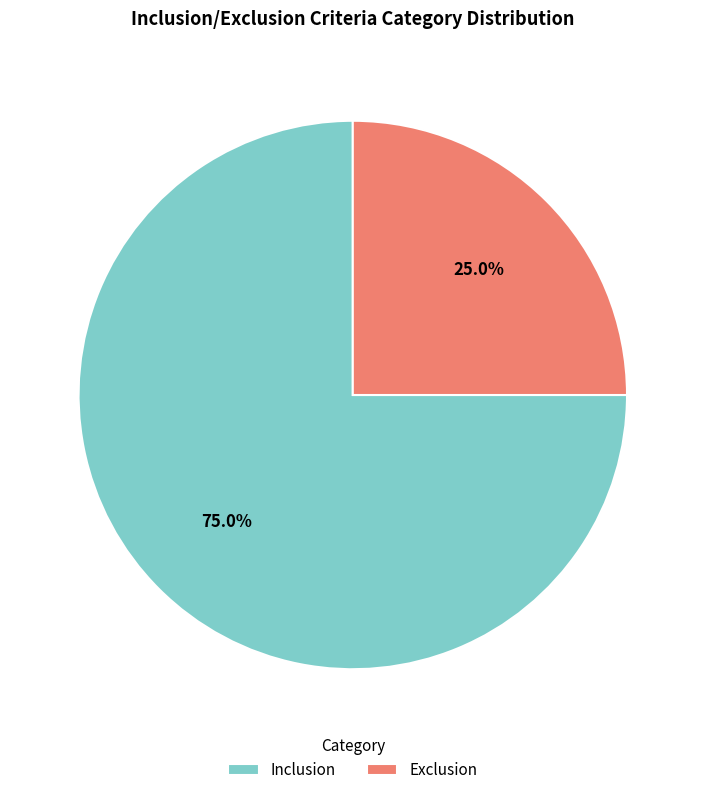

Which category accounts for the majority?

Inclusion